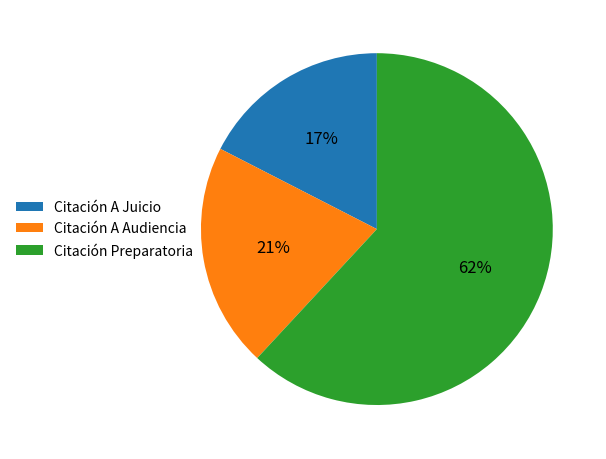

To the nearest percent, what is the average slice percentage?

33%